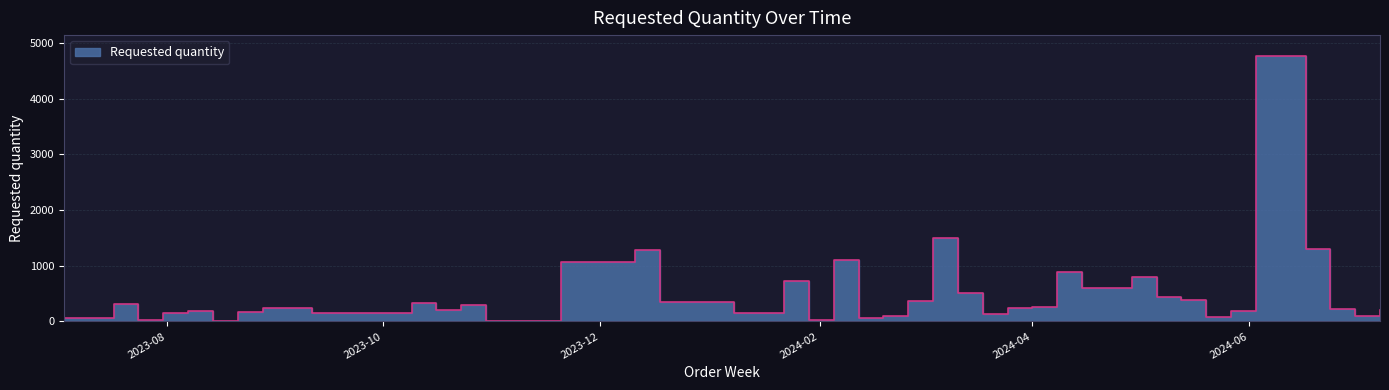

Does the chart have visible grid lines?

Yes